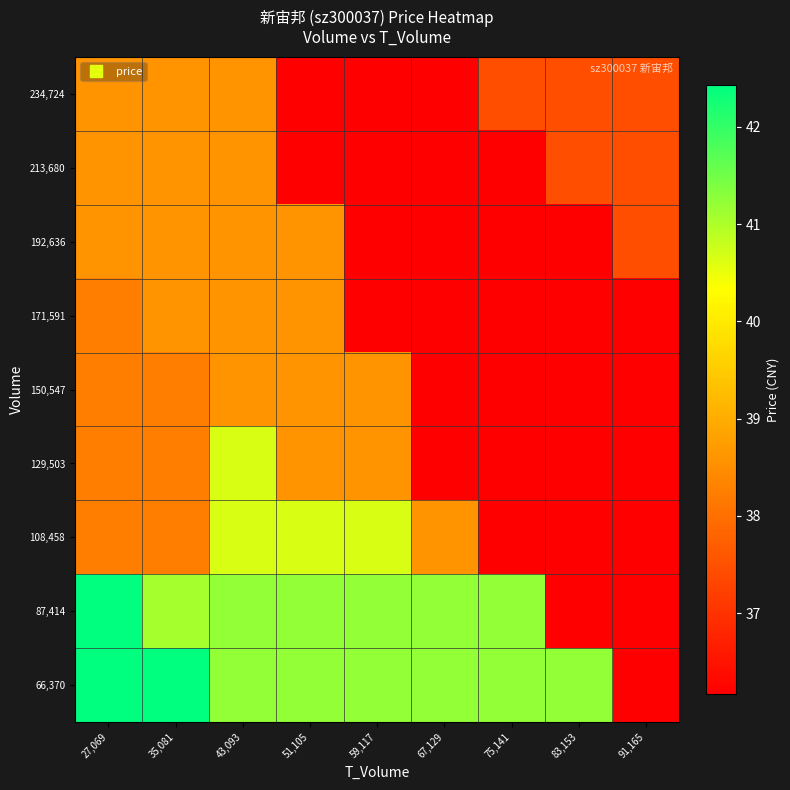

Count the number of data series in this chart.

9